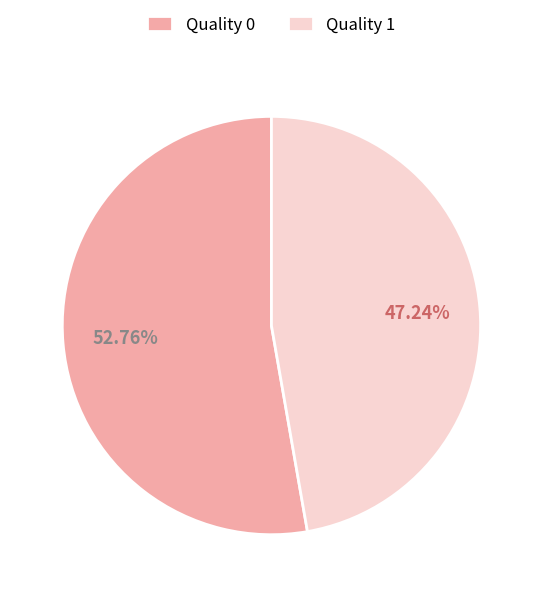

Approximately how many times larger is the value at Quality 1 compared to Quality 0?

0.9